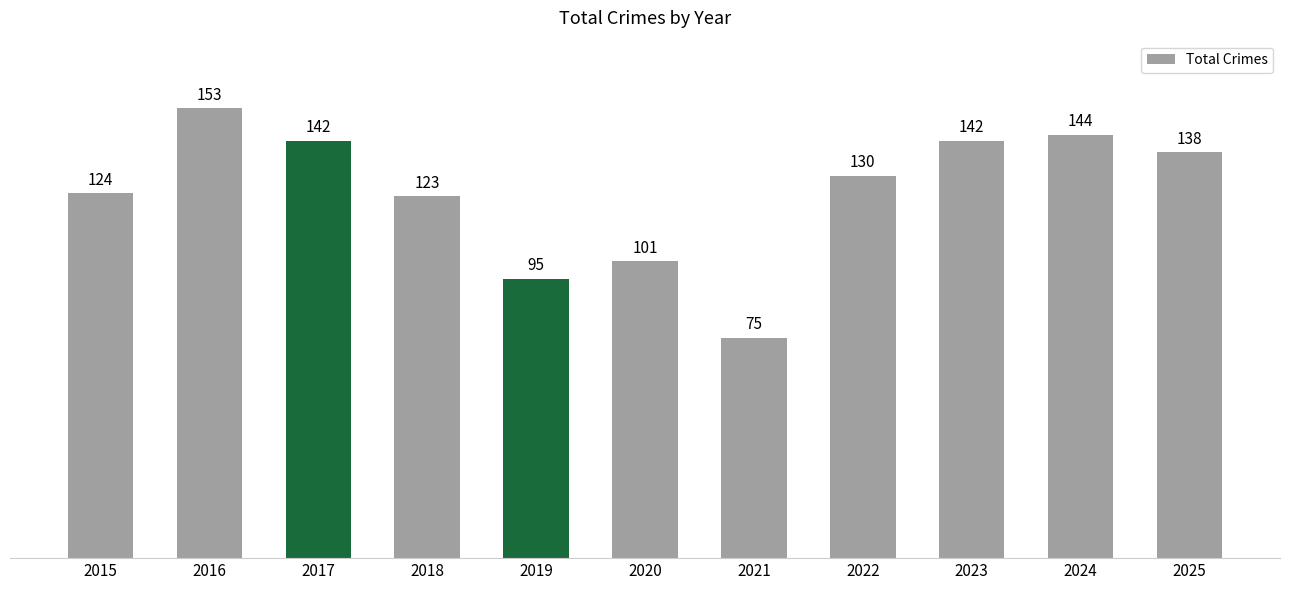

What is the change in value from 2019 to 2024?

+49